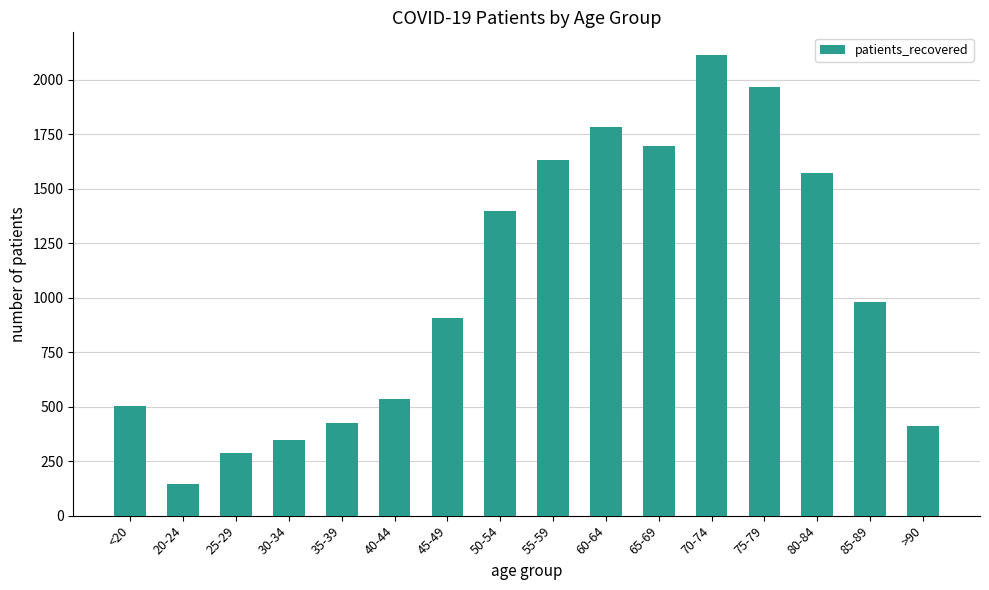

Which has a higher value, 25-29 or 70-74?

70-74